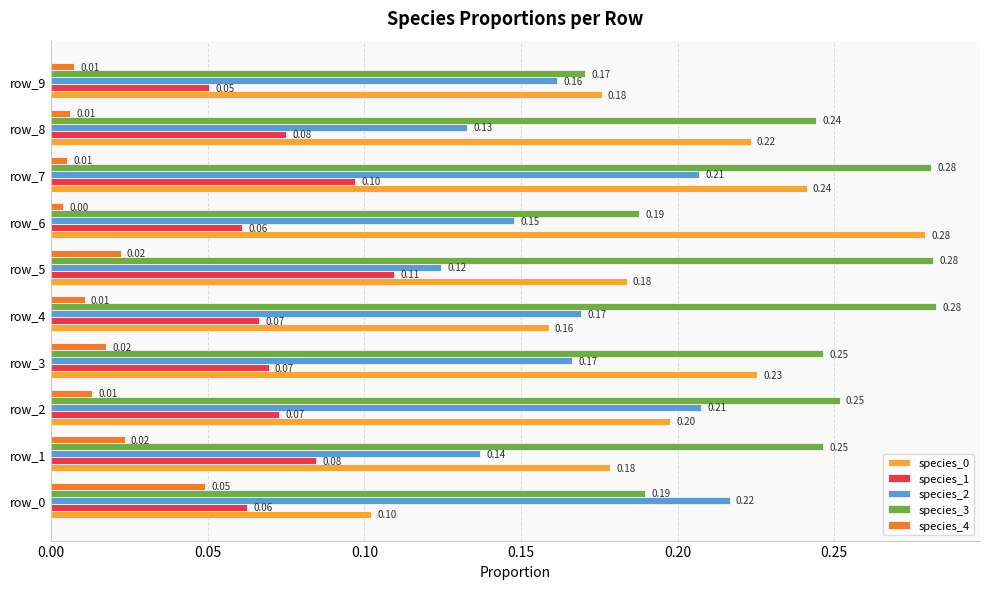

Between row_1 and row_2, which series saw the biggest shift?

species_2